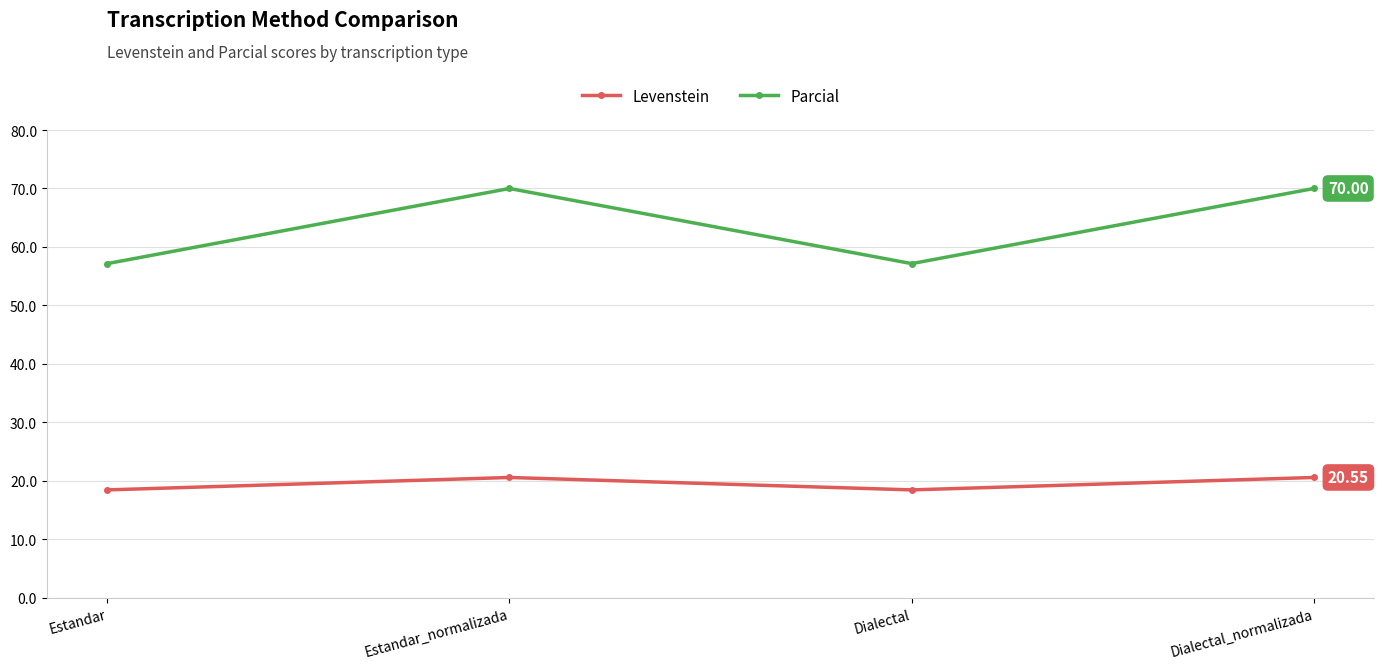

What is the difference between the highest and lowest values at Dialectal?

38.7